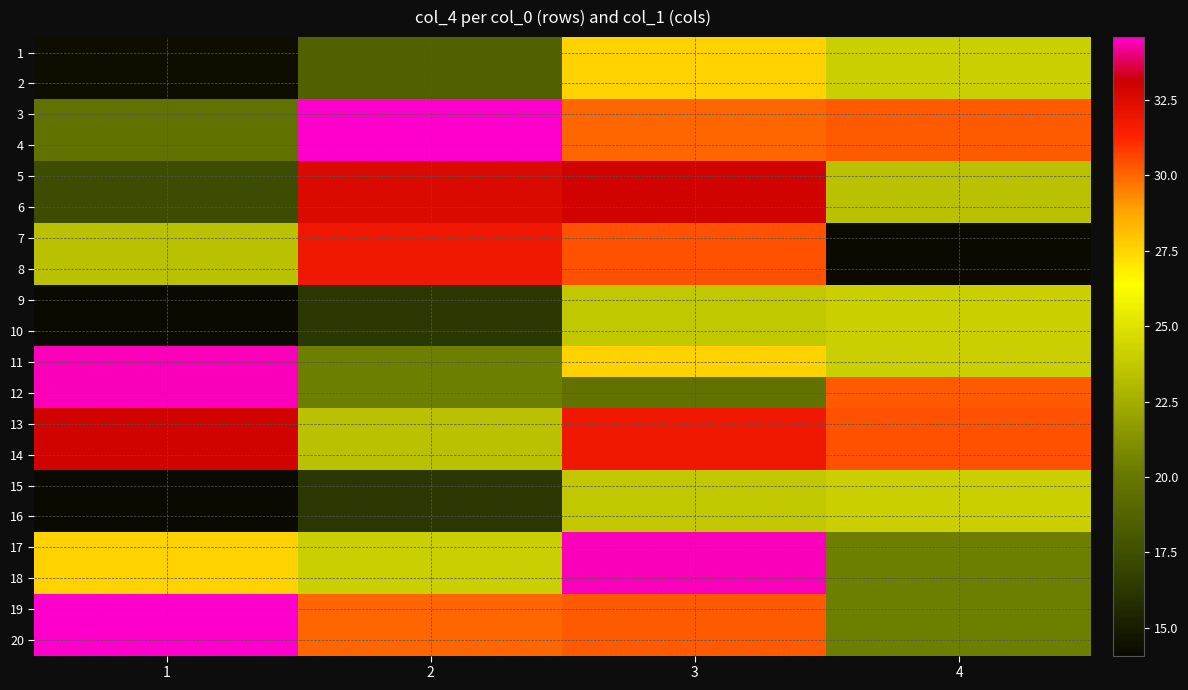

Which has a higher value, 4 or 2?

4